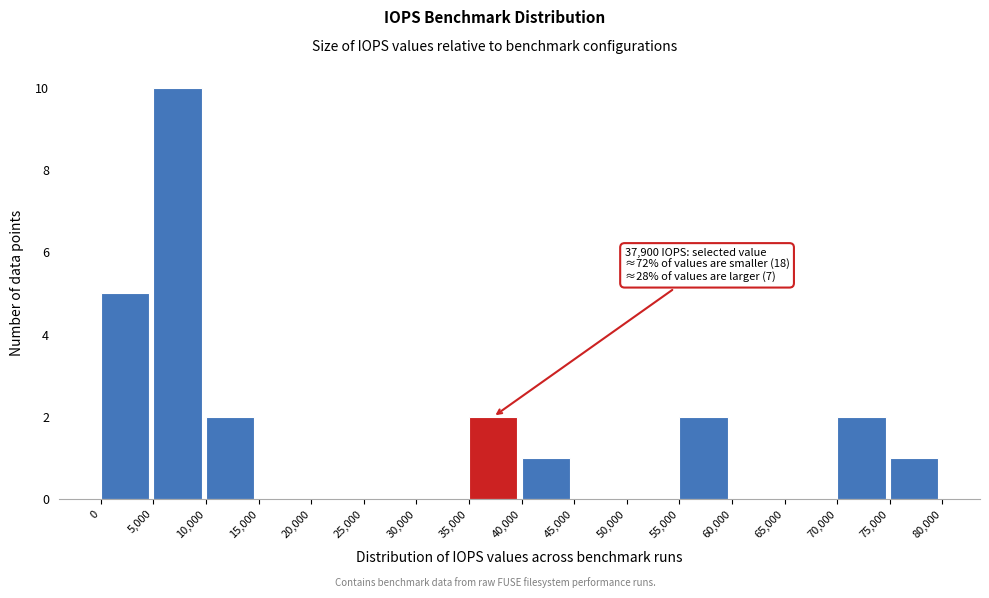

Which range on the x-axis has the tallest bar?

5,000 to 10,000